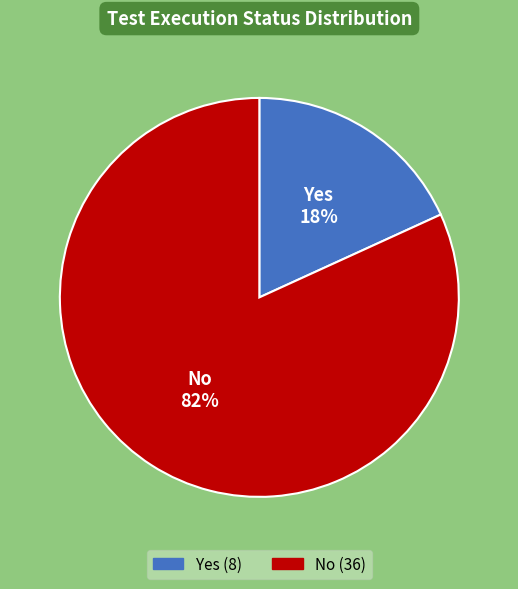

Which slice is the smallest?

Yes